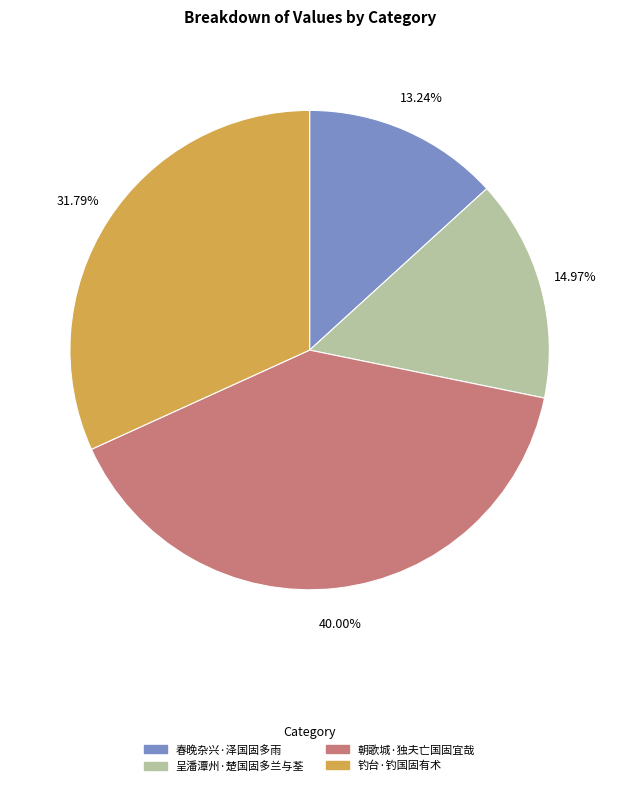

Is it true that 朝歌城·独夫亡国固宜哉 is 40% of the pie?

True